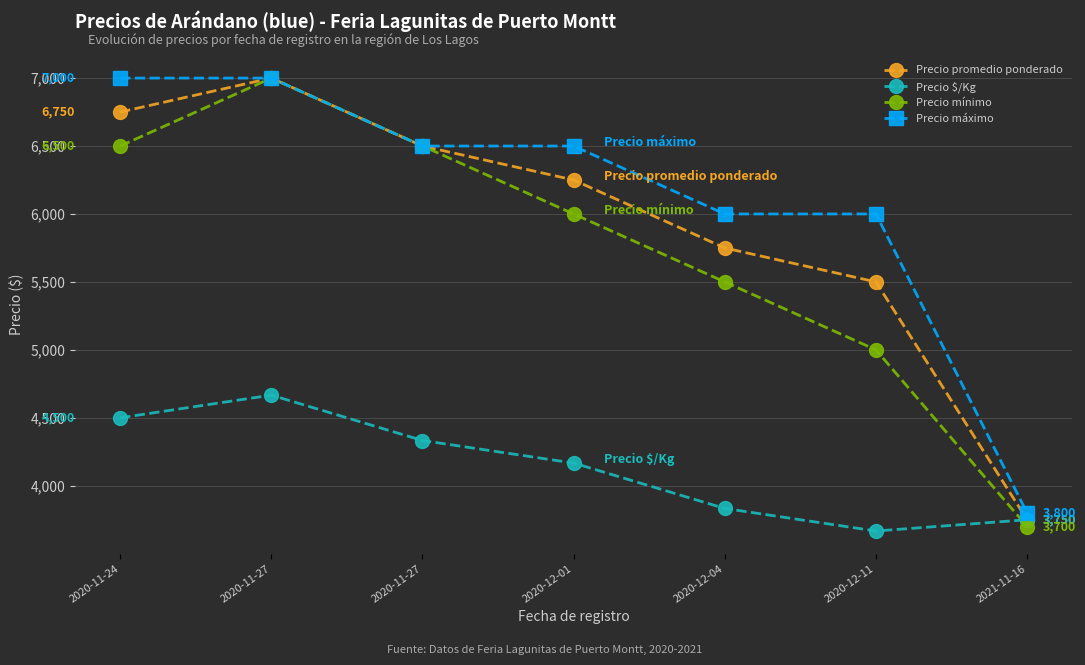

How many distinct data groups are displayed?

4